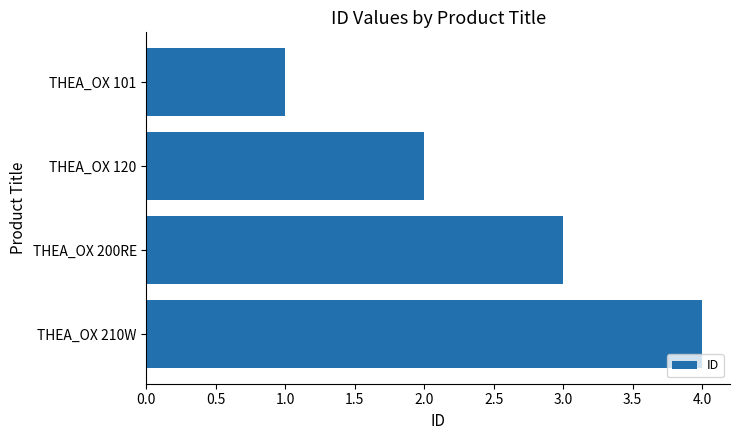

What is the difference between the maximum and minimum values?

3